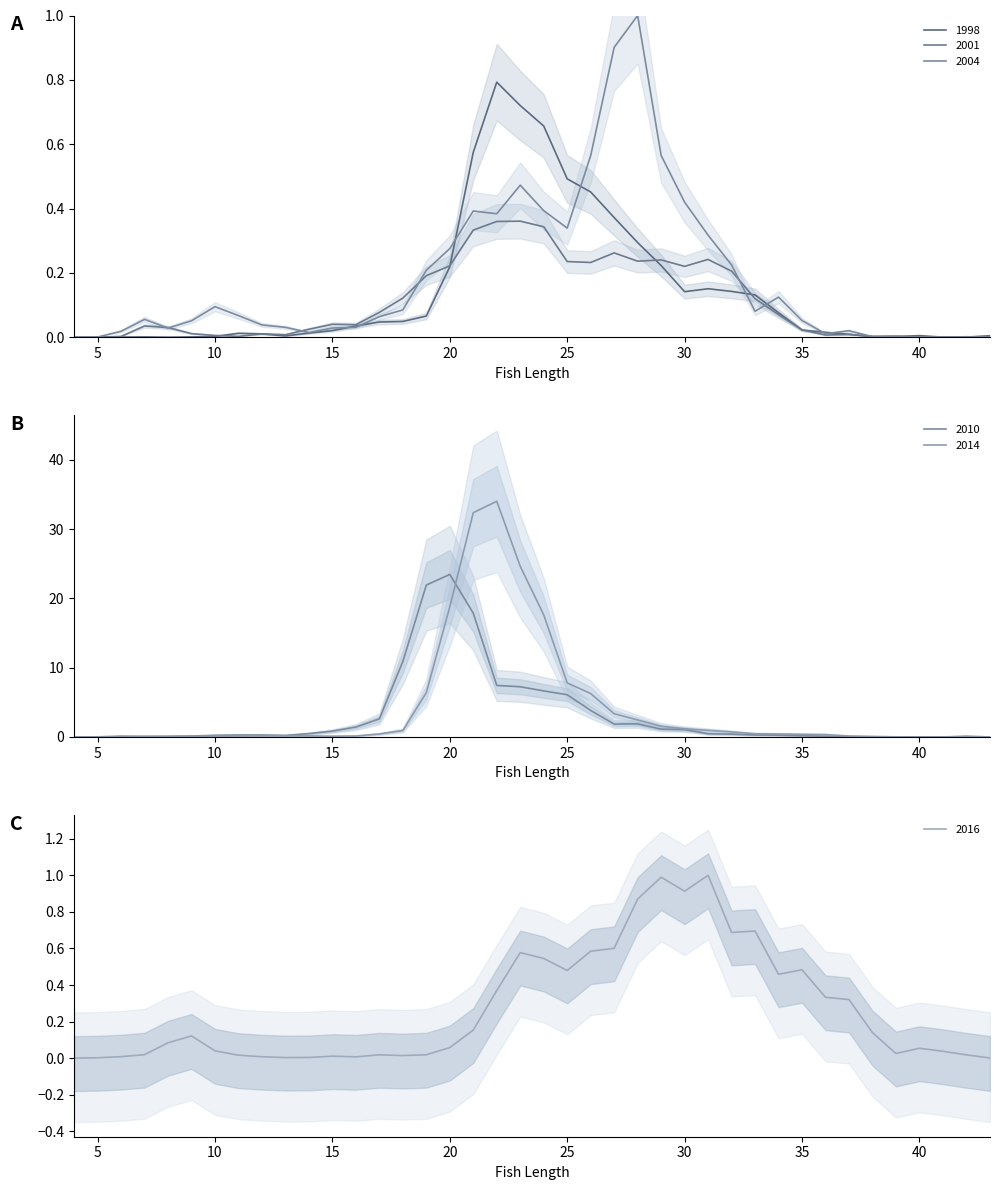

At which category is the sum across all series the highest?

21